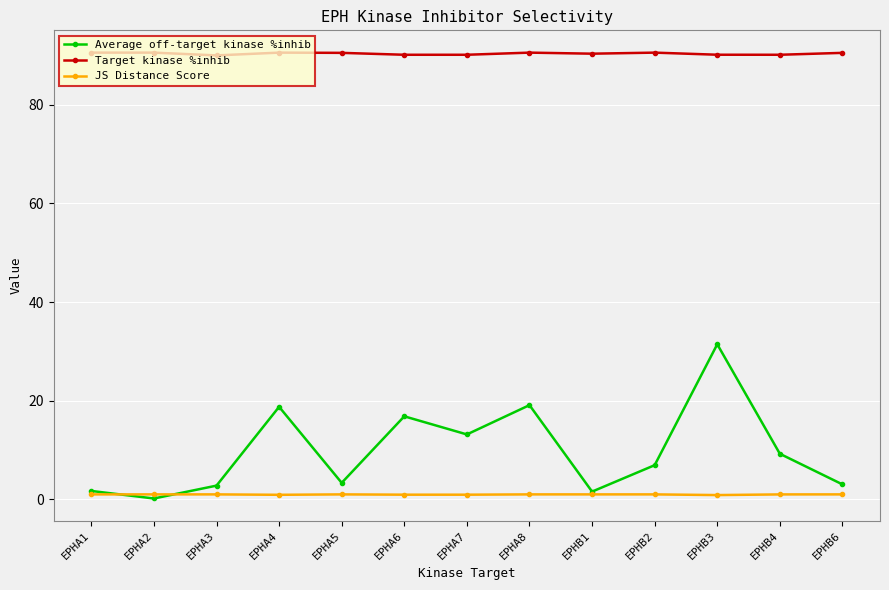

Which series changed the most between EPHA3 and EPHA4?

Average off-target kinase %inhib